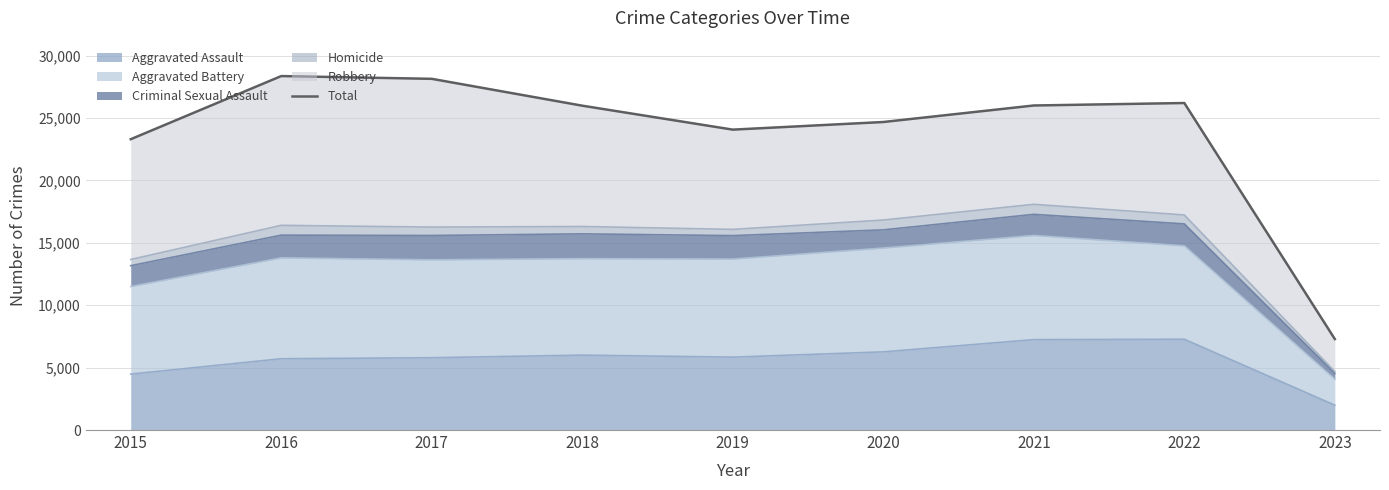

Which category has the lowest value across all series?

2023